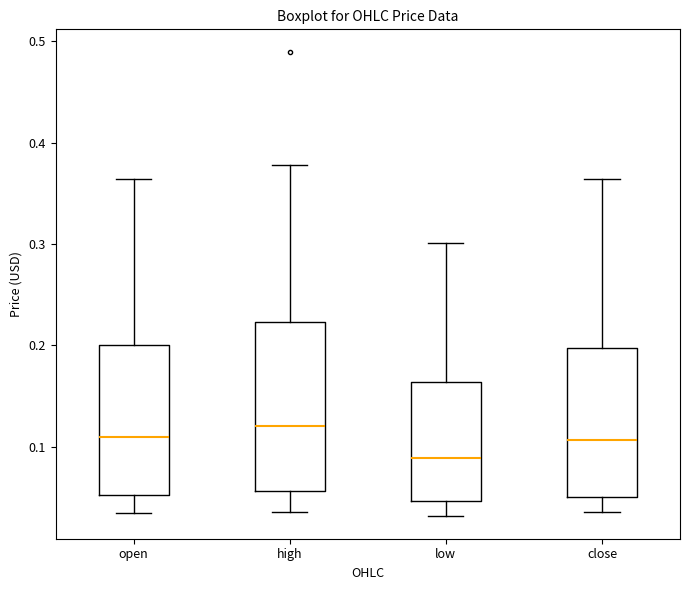

Reading left to right, transcribe this box plot: for each box, give where its median line is, the range the box spans, and where its two whiskers end, as read against the y-axis. The values are not printed on the chart, so give them approximately, as read against the axis.

open: median 0.11, box 0.05 to 0.20, whiskers 0.04 to 0.36
high: median 0.12, box 0.06 to 0.22, whiskers 0.04 to 0.38
low: median 0.09, box 0.05 to 0.16, whiskers 0.03 to 0.30
close: median 0.11, box 0.05 to 0.20, whiskers 0.04 to 0.36